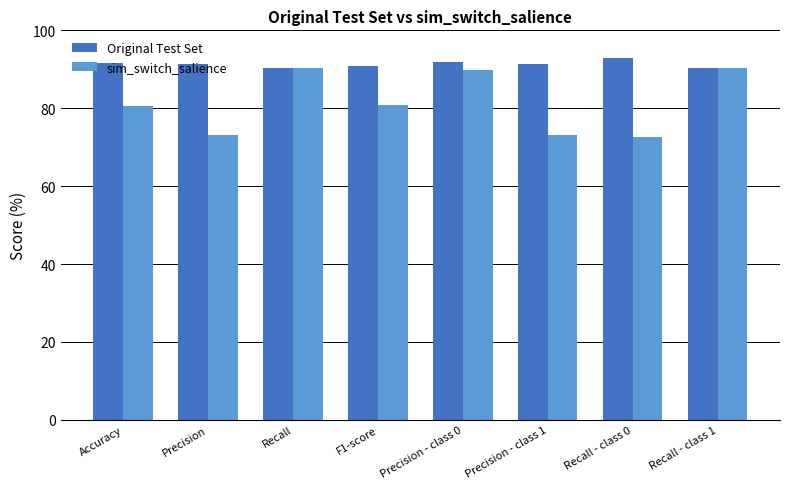

Which category has the highest value in the Original Test Set series?

Recall - class 0